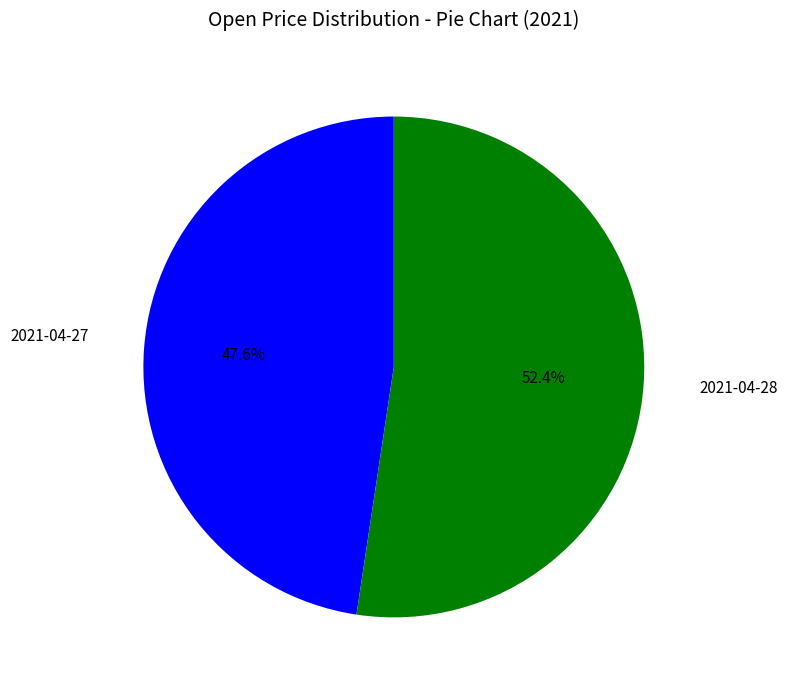

What percentage is NOT represented by 2021-04-27?

52.4%